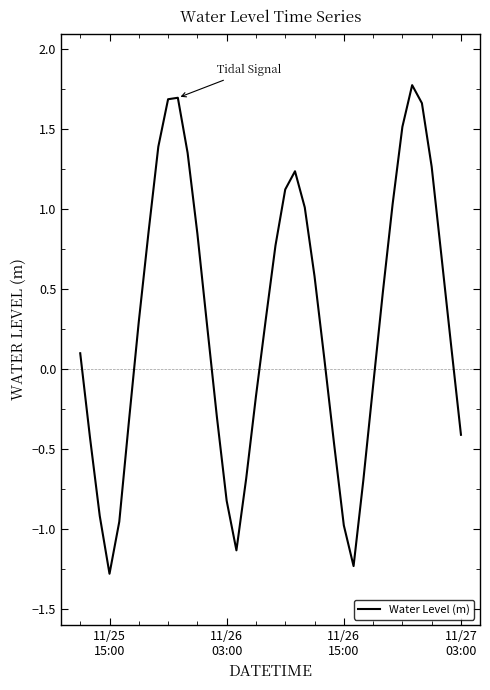

What is the minimum value shown in the chart?

-1.3